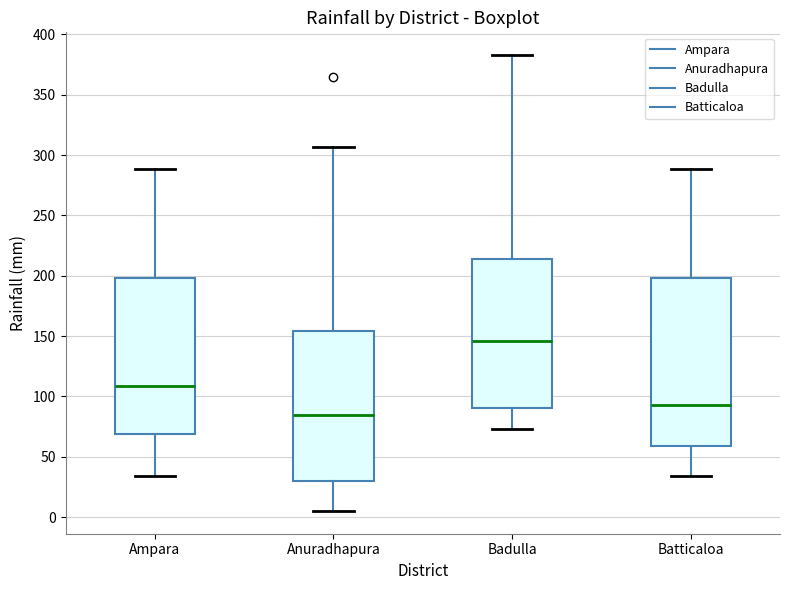

Where does the upper whisker of the box for Batticaloa end on the y-axis? The values are not printed on the chart, so give them approximately, as read against the axis.

290